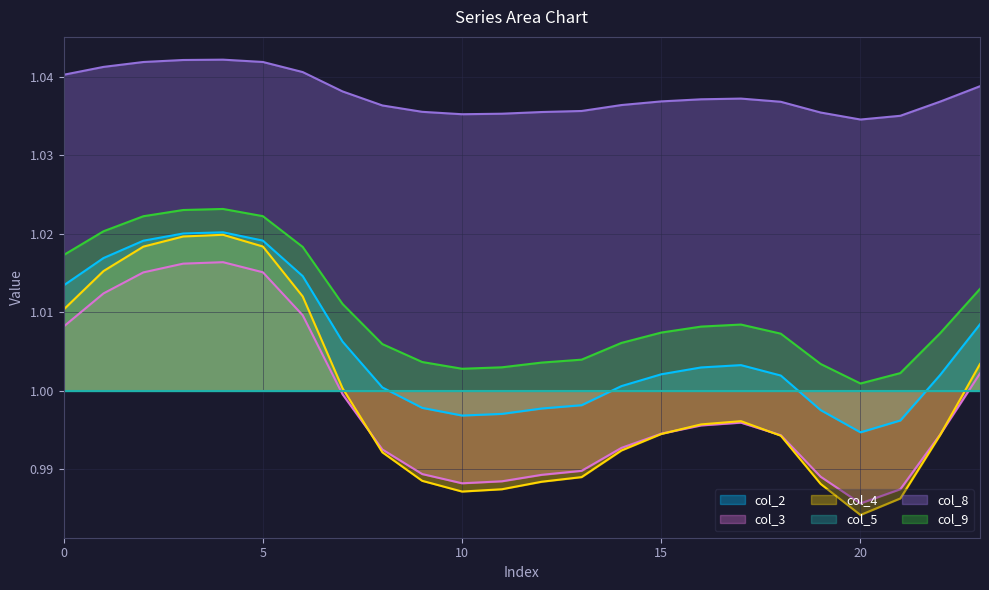

How many lines are shown in the chart?

6